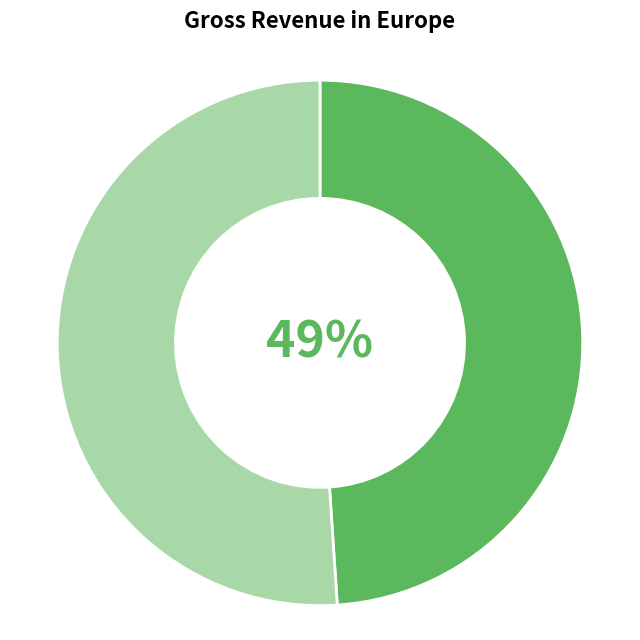

To the nearest percent, what is the difference between the largest and smallest slice percentages?

2%